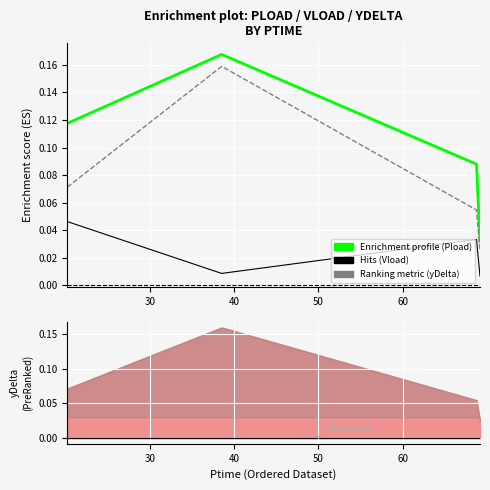

How many data points does each series have?

4